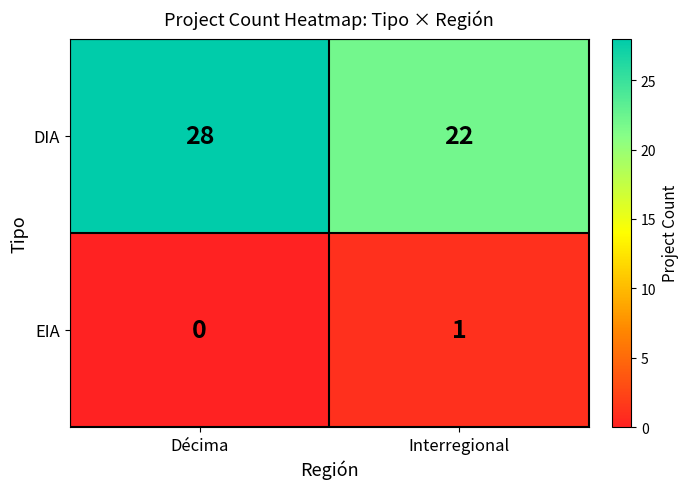

What is the difference between the DIA values at Décima and Interregional?

6